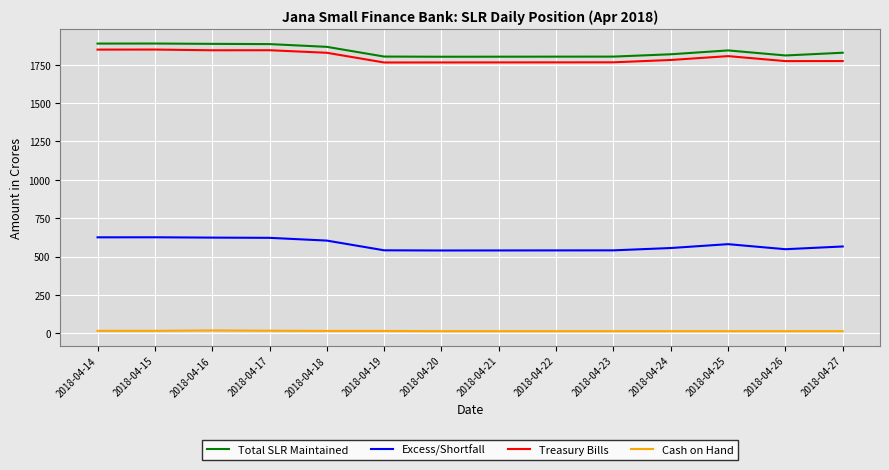

What is the difference between the maximum and minimum values in the Excess/Shortfall series?

86.1